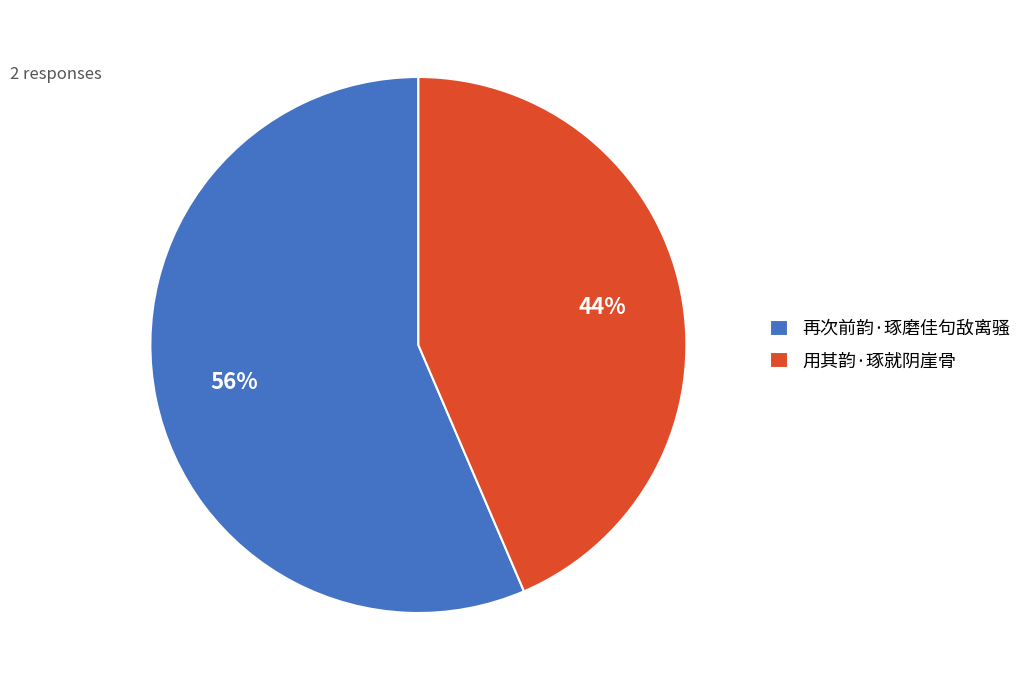

The 再次前韵·琢磨佳句敌离骚 slice represents 56% of the pie. True or false?

True